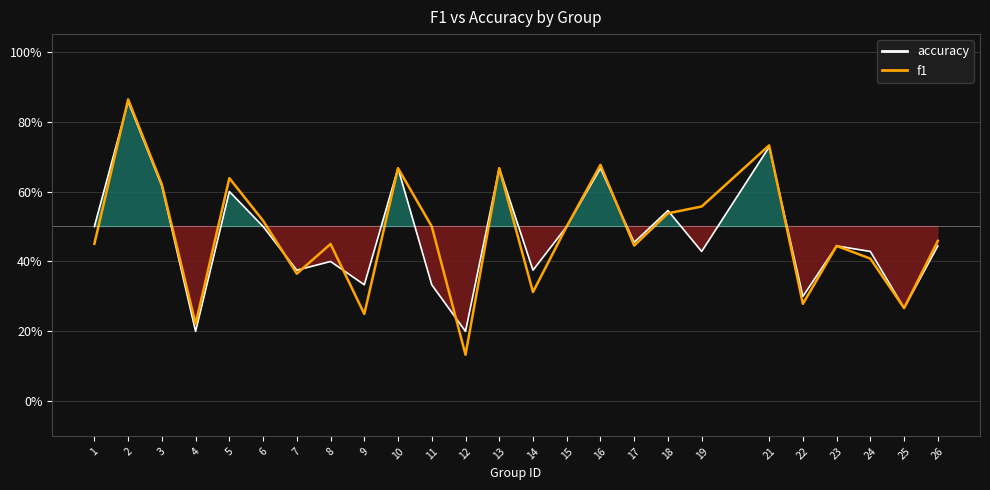

How many lines are shown in the chart?

2